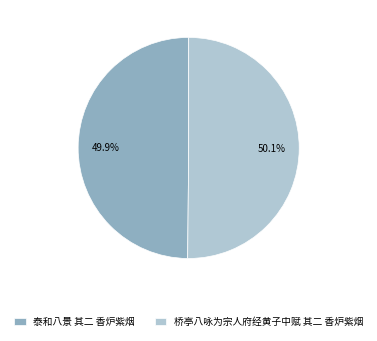

What is the ratio of the value at 泰和八景 其二 香炉紫烟 to the value at 桥亭八咏为宗人府经黄子中赋 其二 香炉紫烟?

1.0